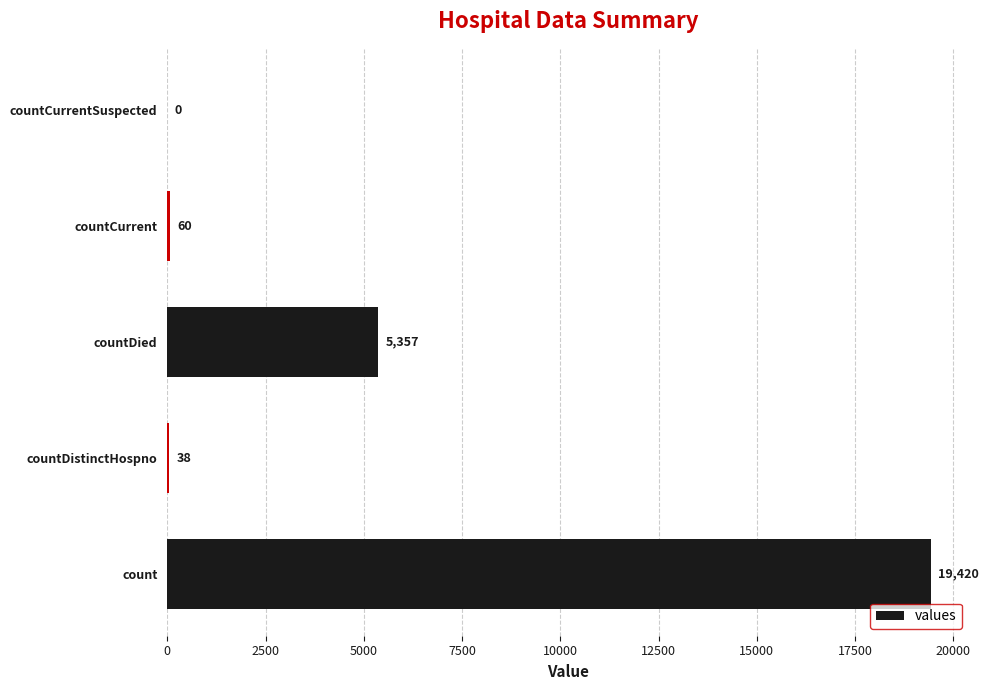

What is the greatest value displayed?

19420